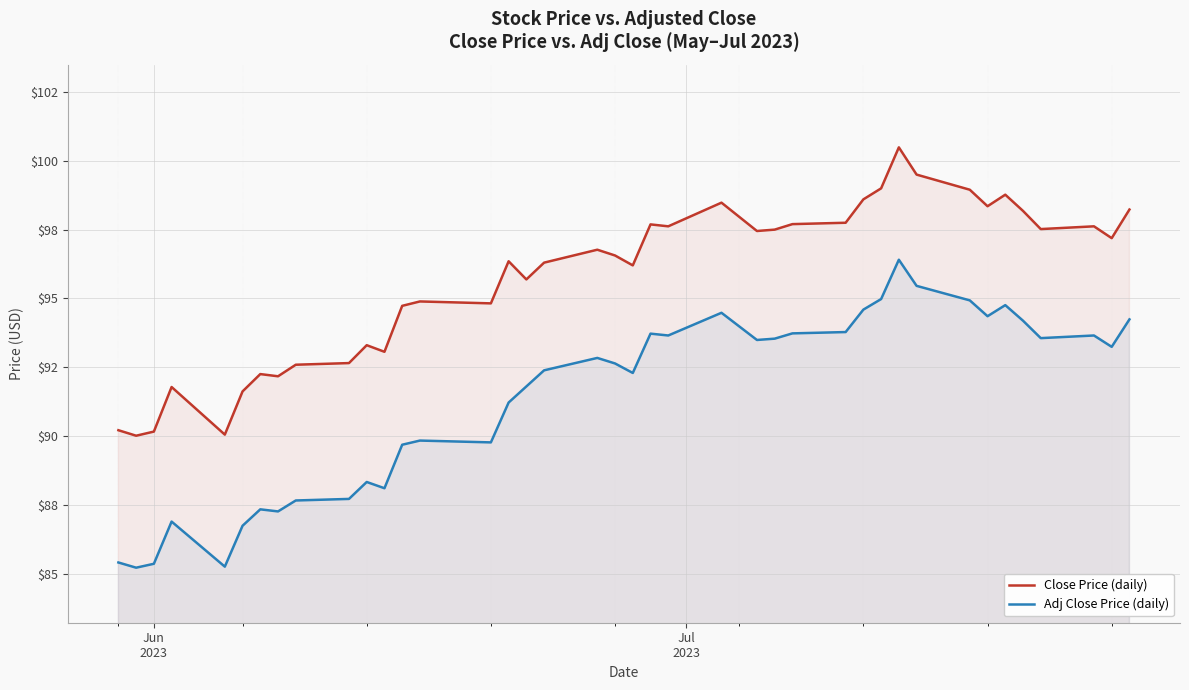

Reading left to right, transcribe all the data shown in this chart.

Close Price (daily): 90.2	90.0	90.2	91.8	90.1	91.6	92.2	92.2	92.6	92.7	93.3	93.1	94.7	94.9	94.8	96.3	95.7	96.3	96.8	96.6	96.2	97.7	97.6	98.5	97.4	97.5	97.7	97.8	98.6	99.0	100.5	99.5	98.9	98.3	98.8	98.2	97.5	97.6	97.2	98.2
Adj Close Price (daily): 85.4	85.2	85.4	86.9	85.3	86.7	87.3	87.3	87.7	87.7	88.3	88.1	89.7	89.8	89.8	91.2	91.8	92.4	92.8	92.6	92.3	93.7	93.7	94.5	93.5	93.5	93.7	93.8	94.6	95.0	96.4	95.5	94.9	94.4	94.8	94.2	93.6	93.7	93.2	94.2